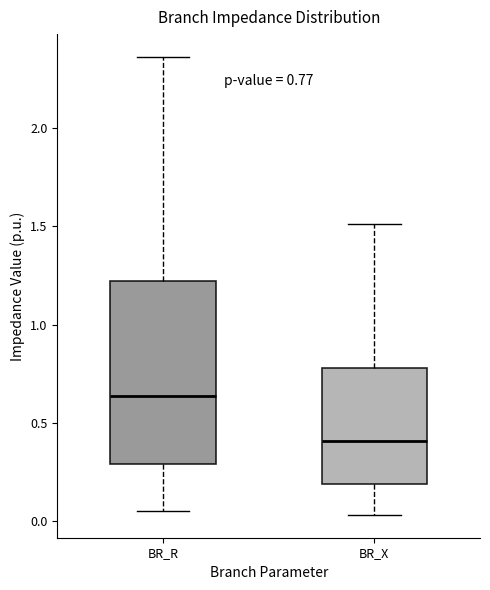

Which box is the tallest, from its lower edge to its upper edge?

BR_R